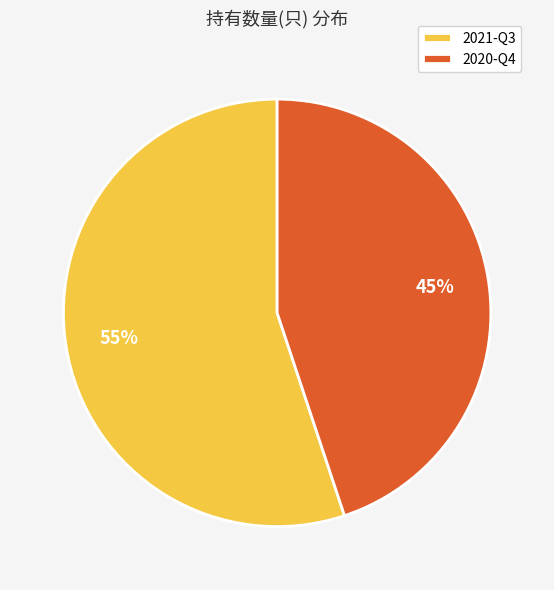

How many segments does this pie chart have?

2